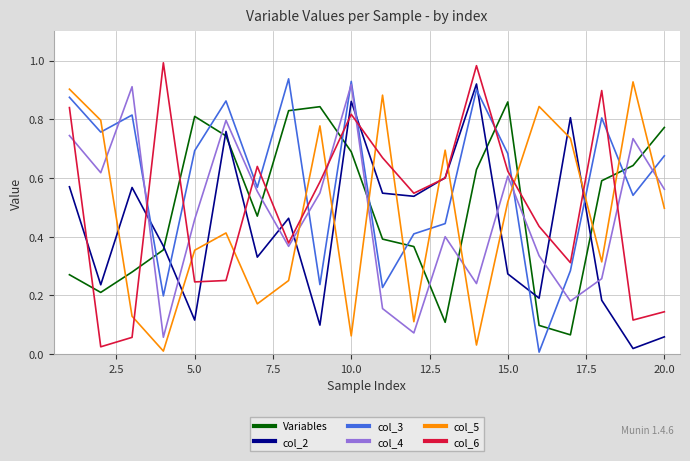

Which series has the largest total across all categories?

col_3